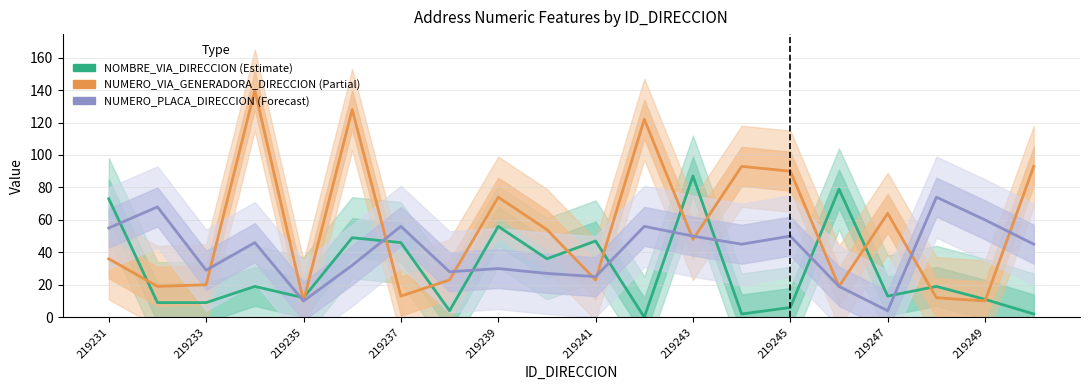

What is the difference between the maximum and minimum values in the NOMBRE_VIA_DIRECCION series?

87